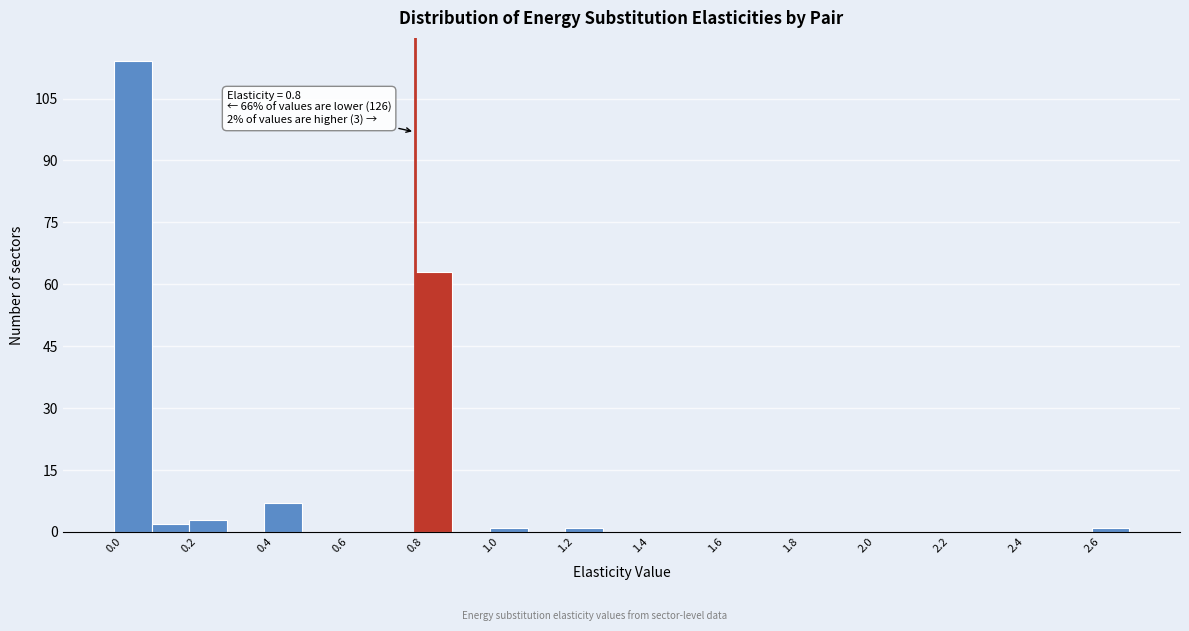

Over which range of the x-axis is the bar tallest?

0.0 to 0.1